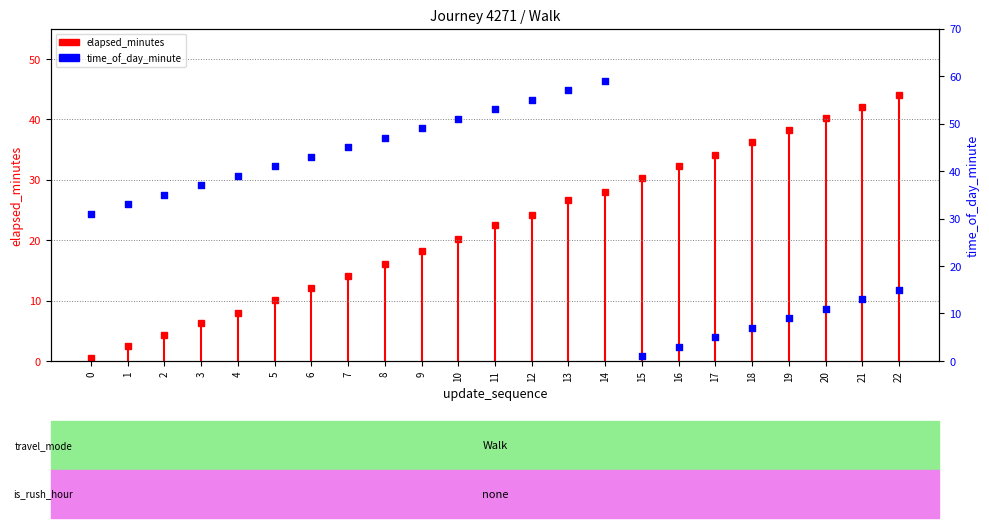

What is the change in value from 11 to 20?

-42